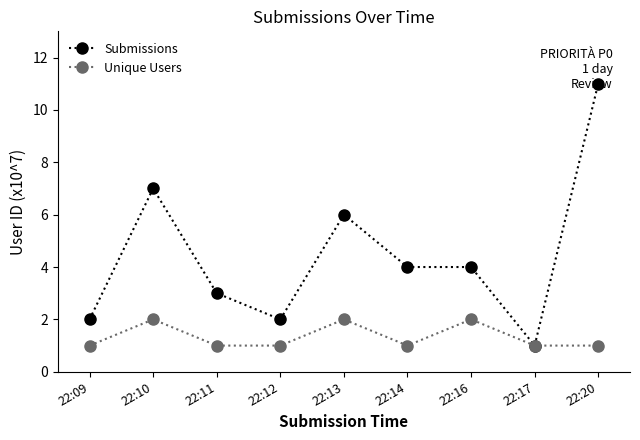

Which series has the widest spread of values?

Submissions